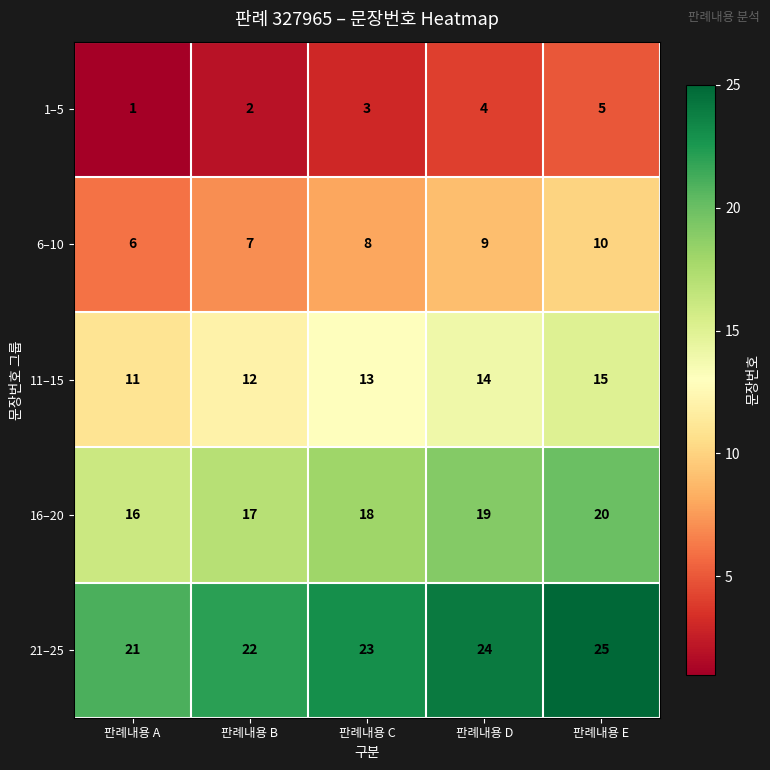

Reading left to right, transcribe all the data shown in this chart.

1–5: 1	2	3	4	5
6–10: 6	7	8	9	10
11–15: 11	12	13	14	15
16–20: 16	17	18	19	20
21–25: 21	22	23	24	25